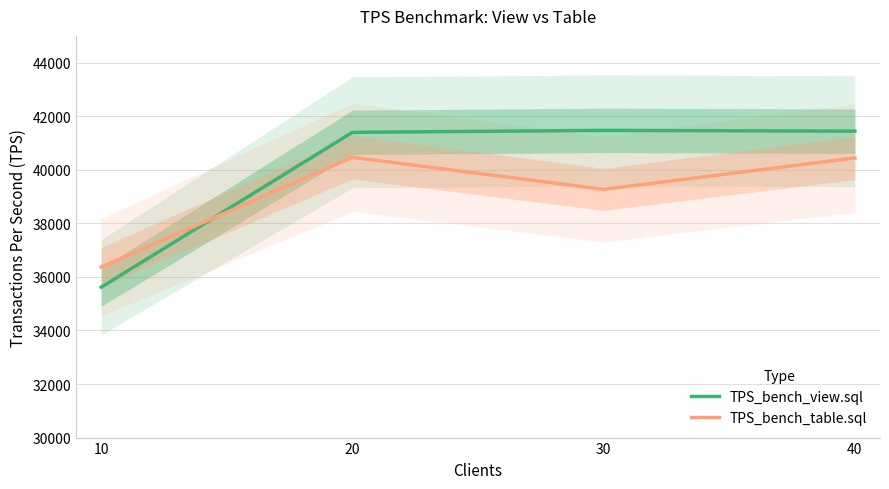

How many intersections are there between TPS_bench_view.sql and TPS_bench_table.sql?

1